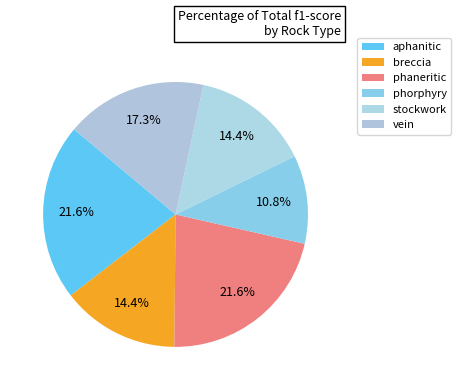

Which category has the biggest portion of the pie?

aphanitic